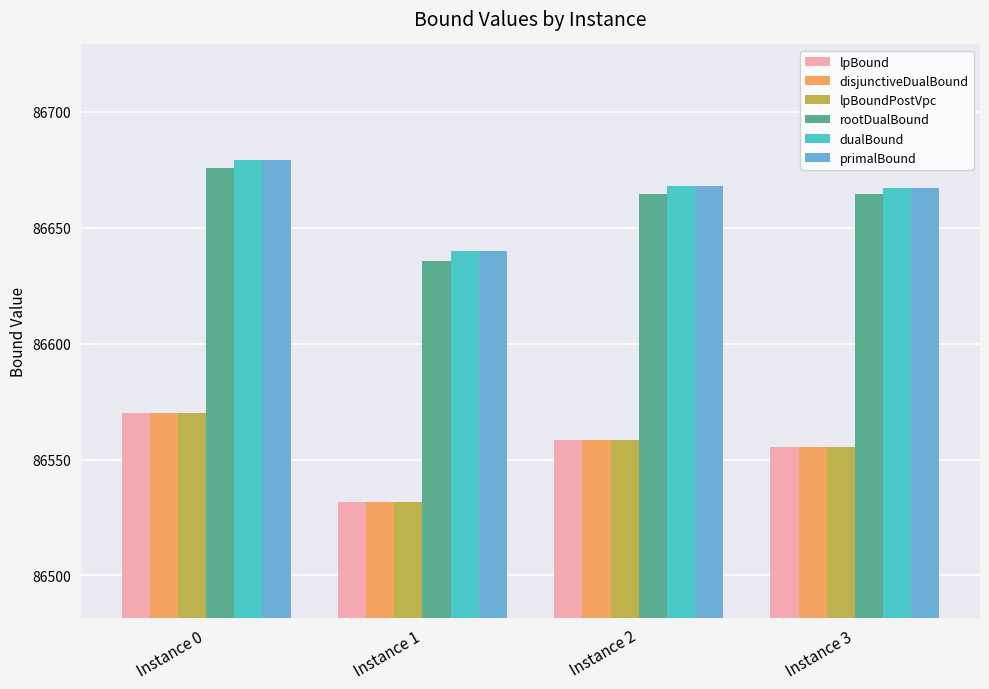

How many categories are shown in the chart?

4